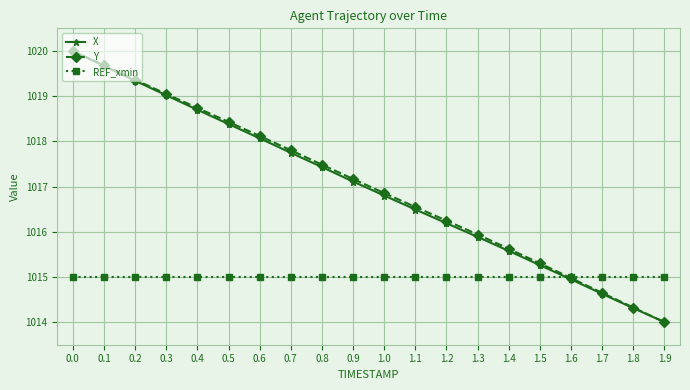

What is the maximum value for Y?

1020.0